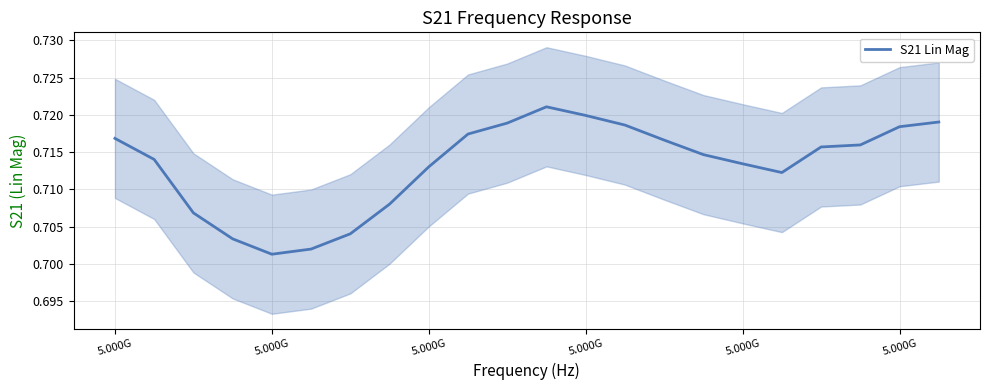

True or false: the data has more than 0 interior local peaks.

True